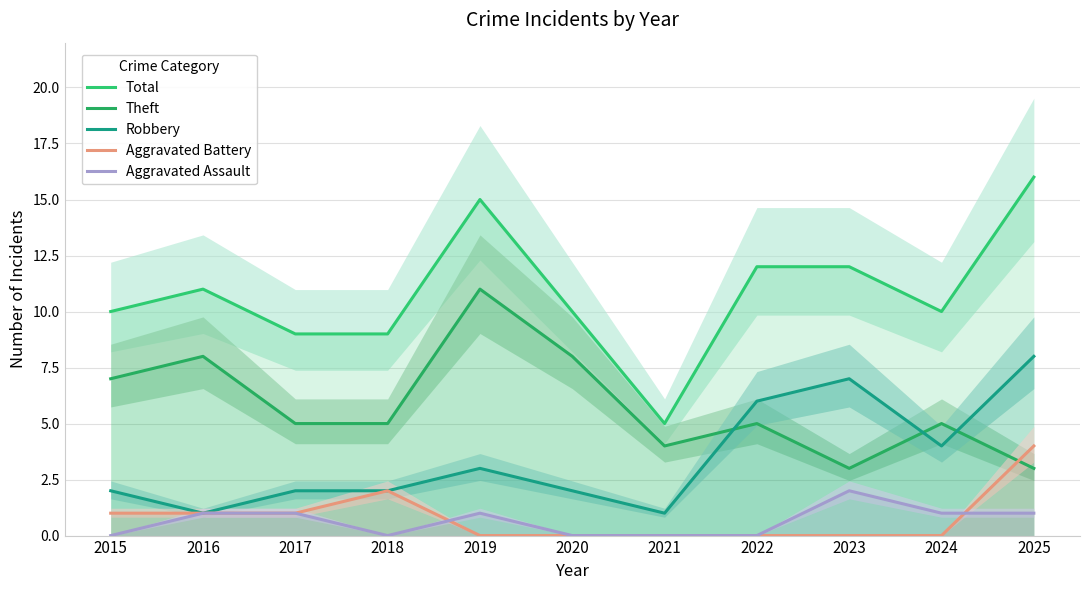

Is it true that Aggravated Battery equals 1 at 2015?

True